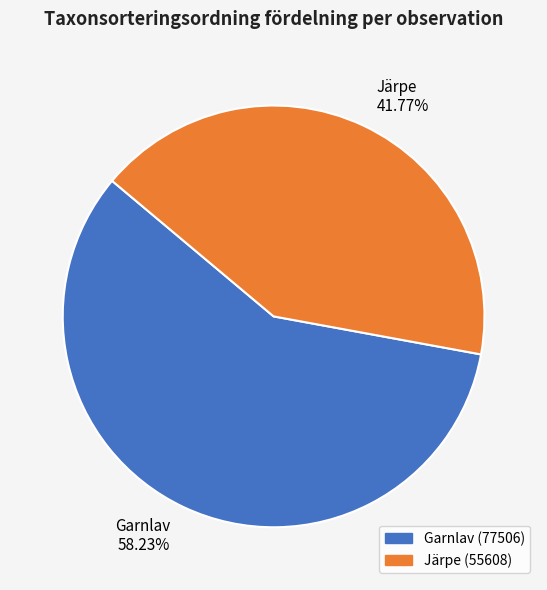

What is the ratio of the value at Garnlav 58.23% to the value at Järpe 41.77%?

1.4